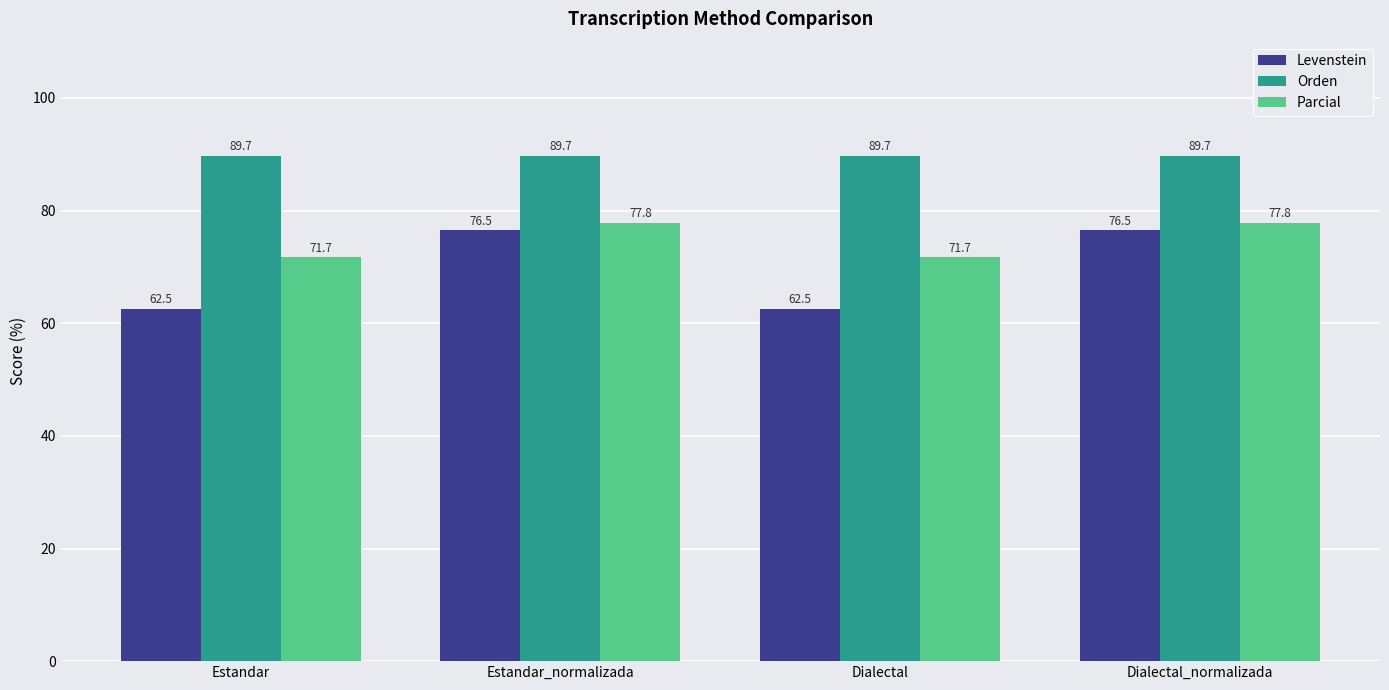

What is the sum of all Orden values?

358.6